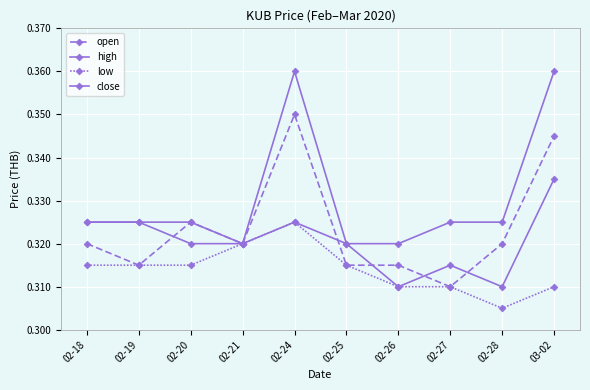

How many data points does each series have?

10